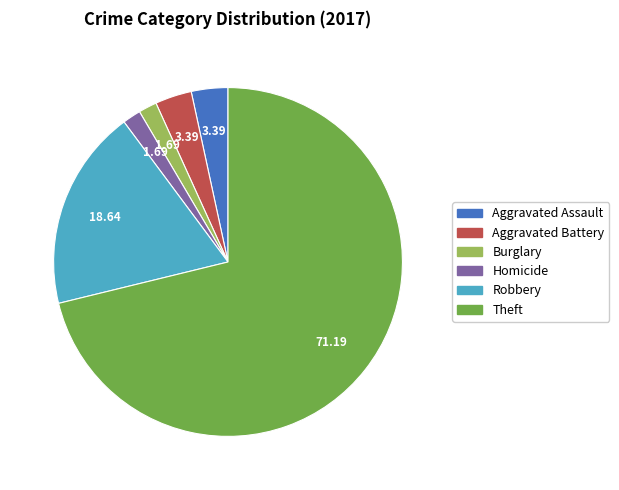

How many slices are in this pie chart?

6